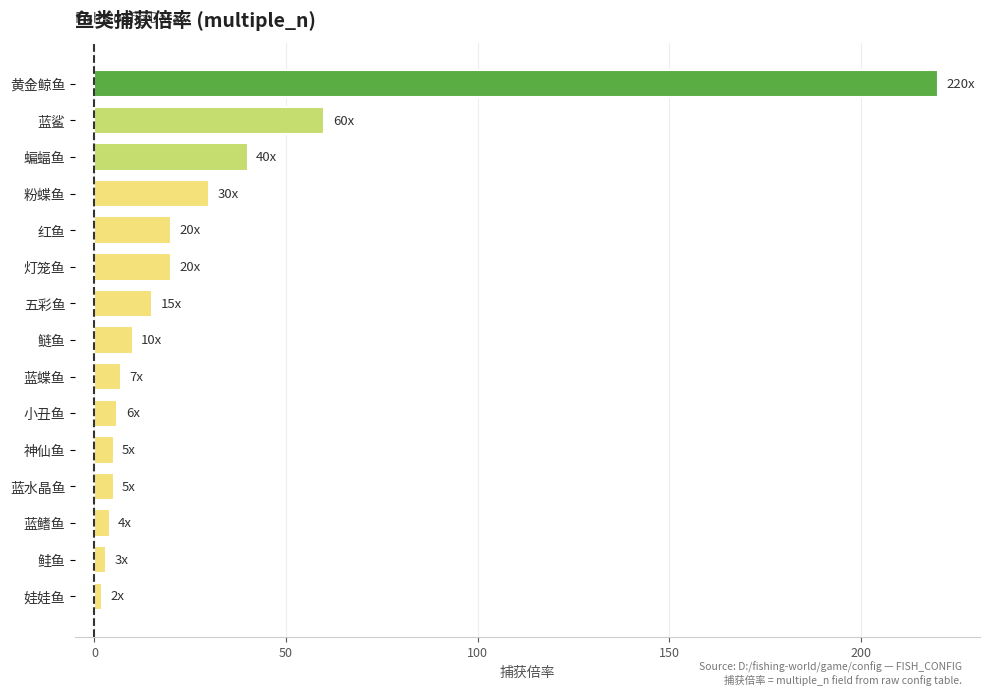

Which category has the highest value across all series?

黄金鲸鱼